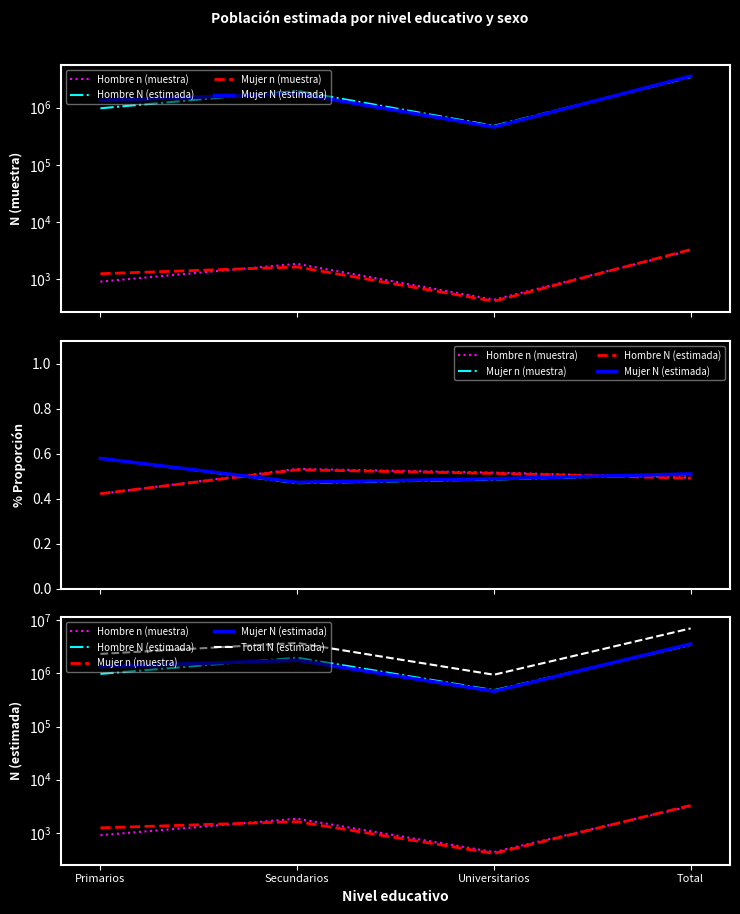

At which category does the chart reach its peak across all series?

Total